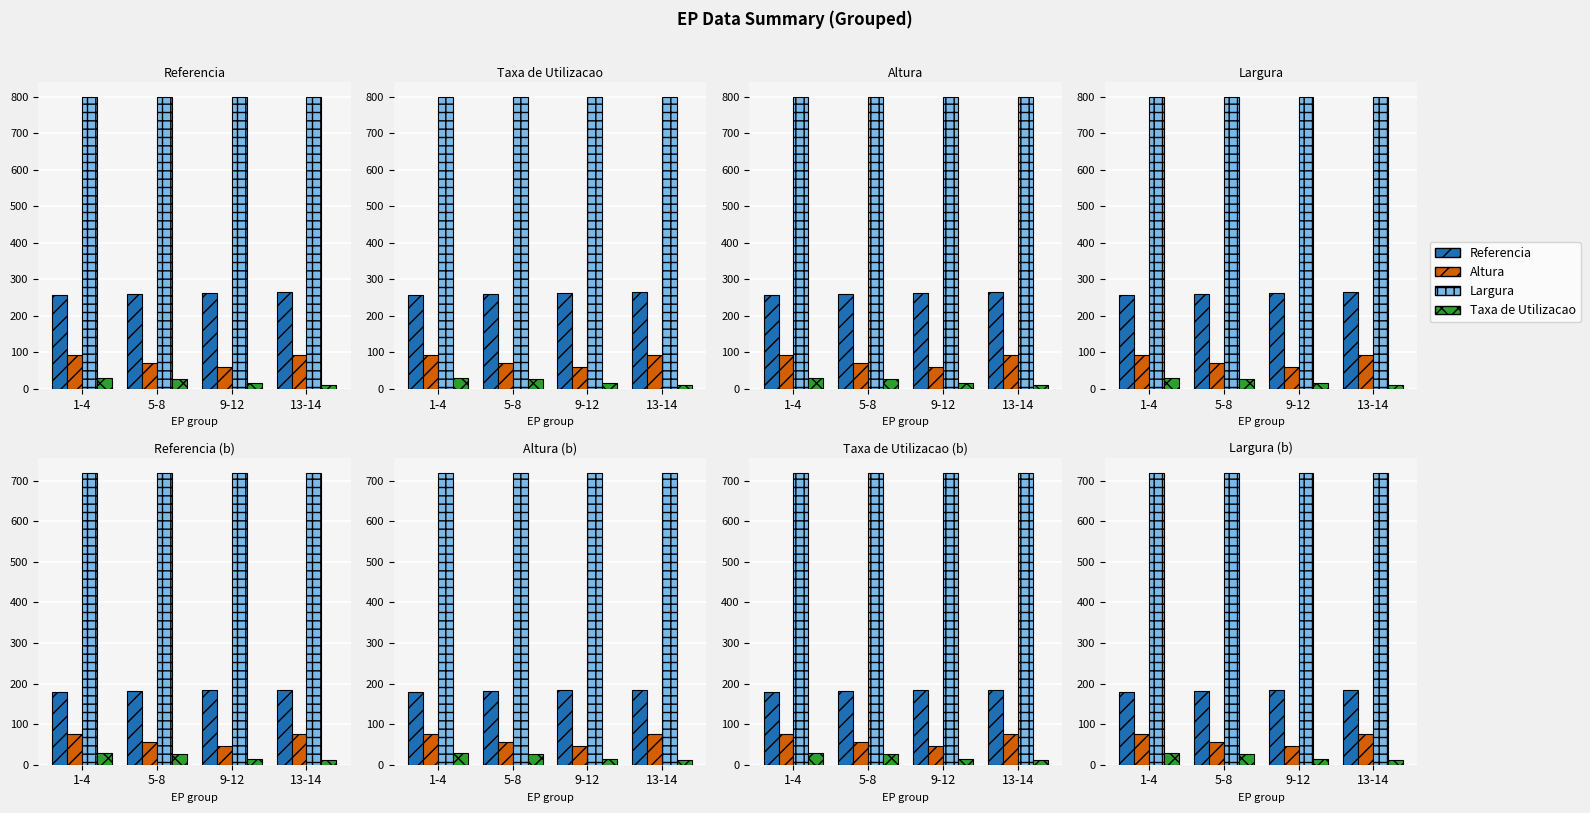

How many values in the Taxa de Utilizacao series exceed 26?

1